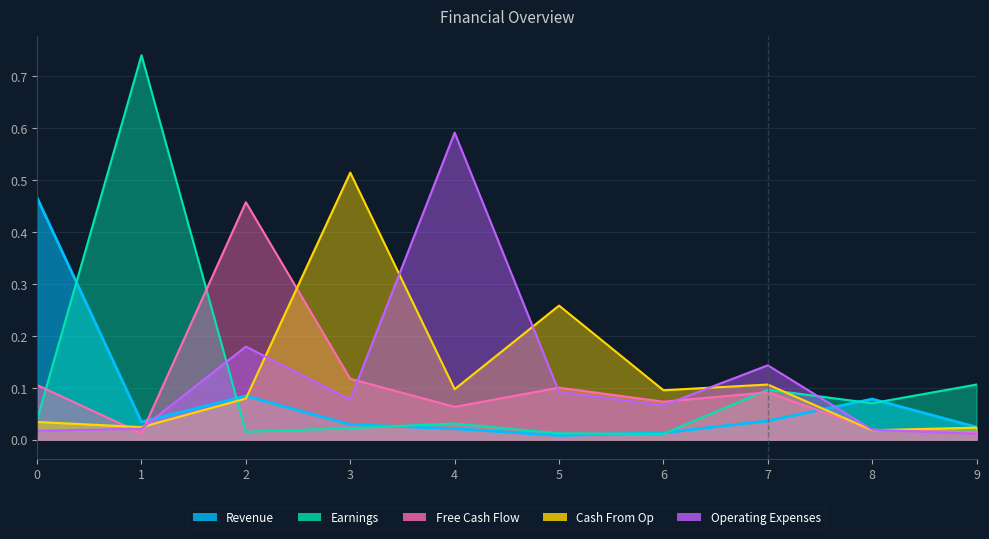

List the series in order of their peak value, highest first.

Earnings, Operating Expenses, Cash From Op, Revenue, Free Cash Flow